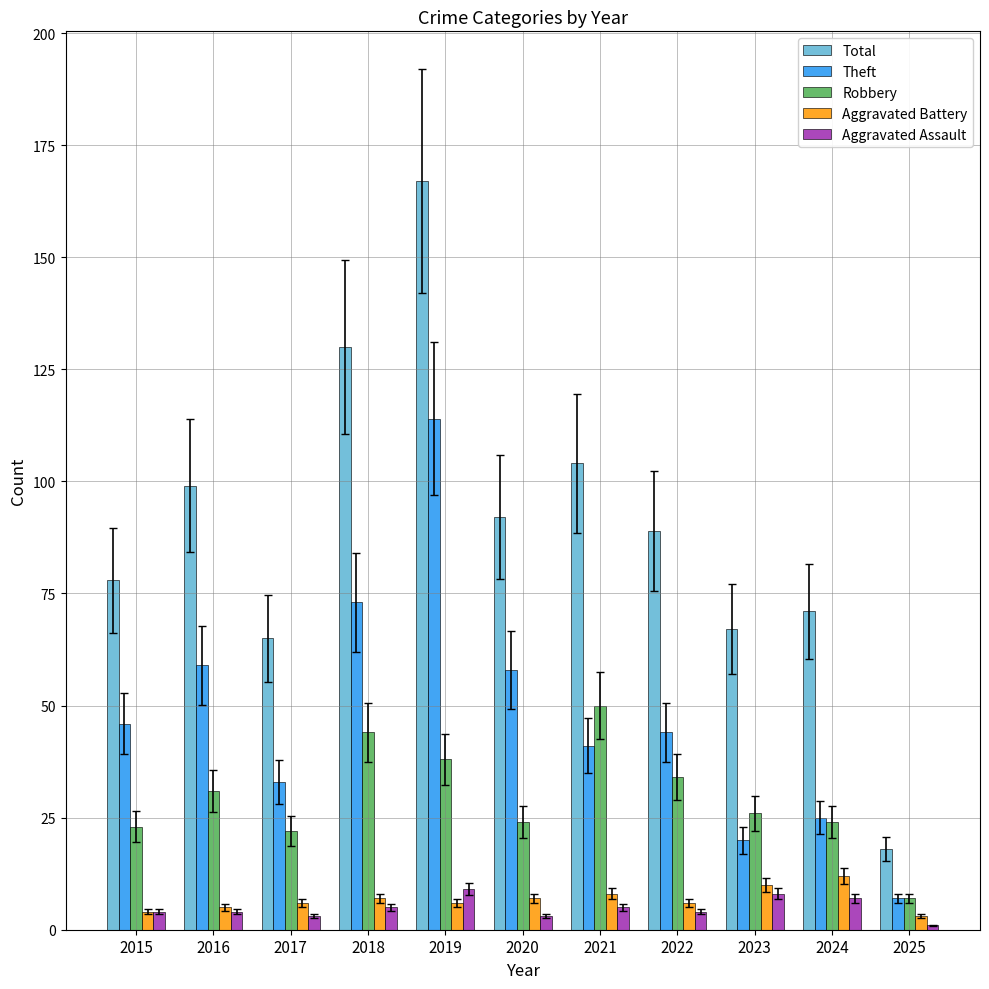

At how many categories does at least one series exceed 150?

1